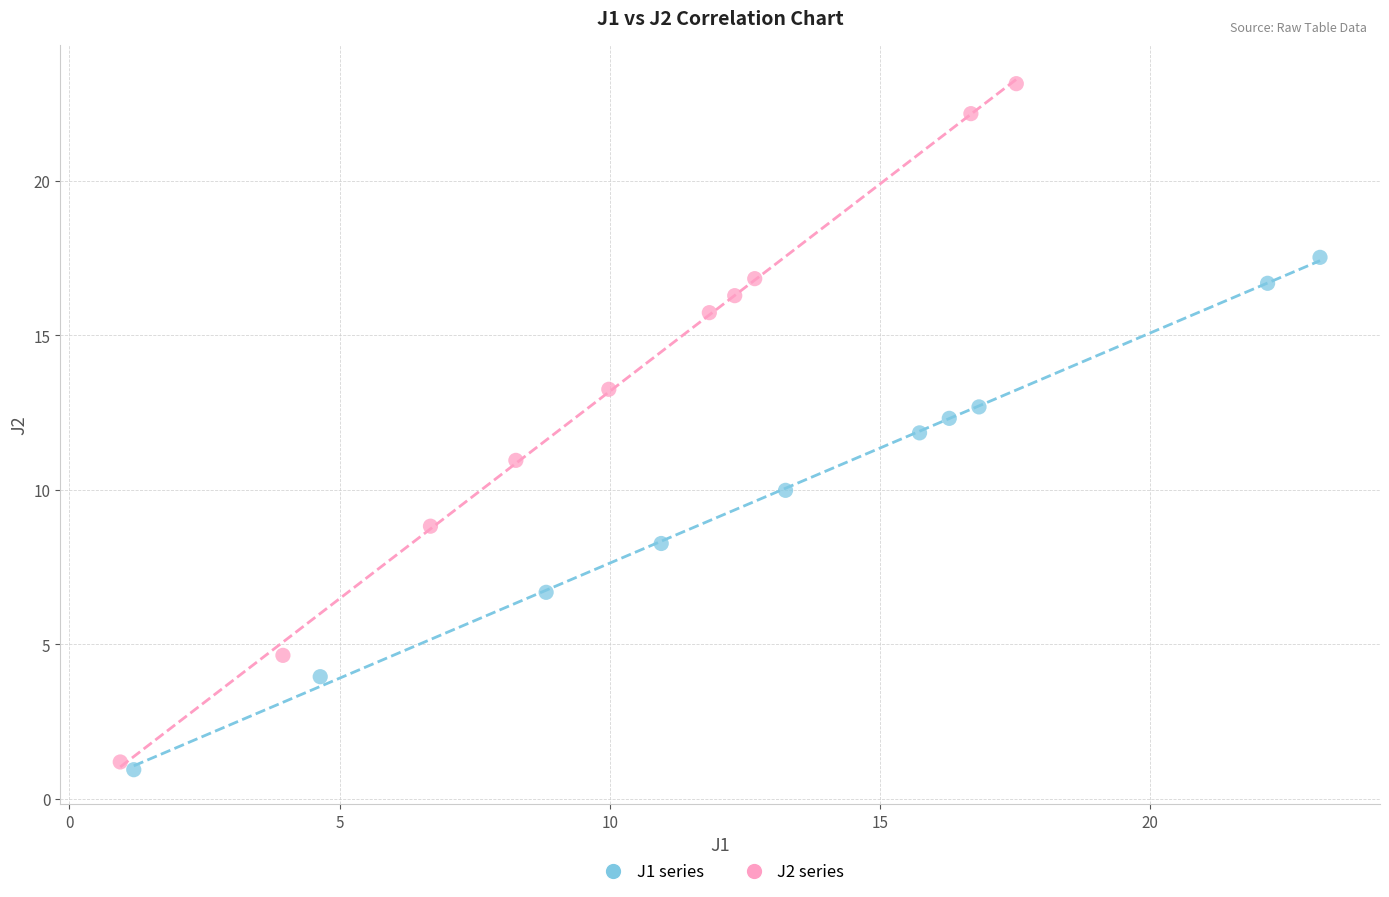

Which series reaches the maximum Y coordinate?

J2 series